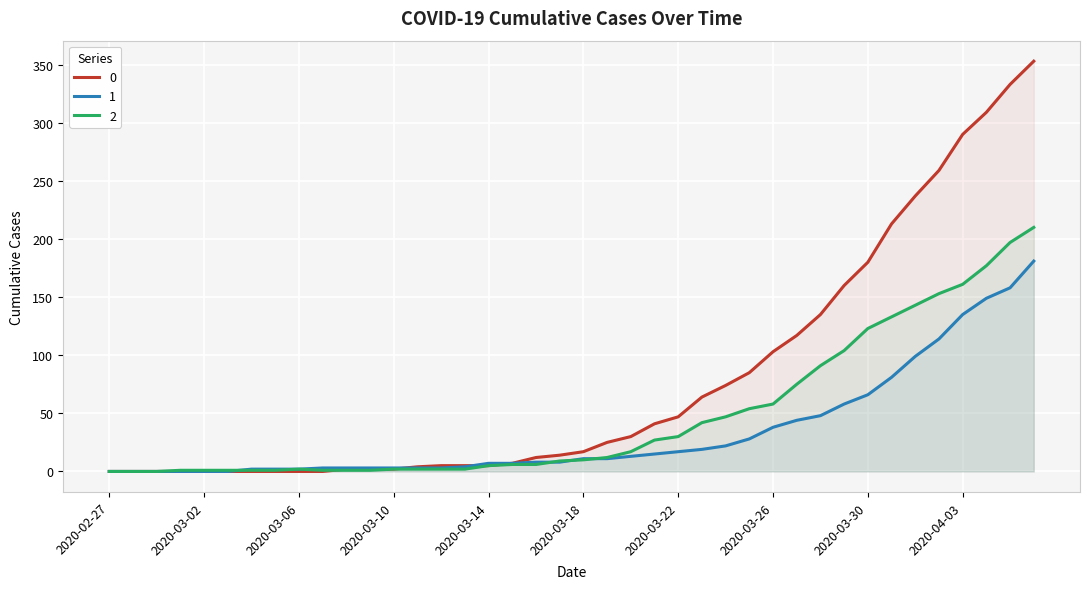

Where does the 0 series first go above 17?

2020-03-19